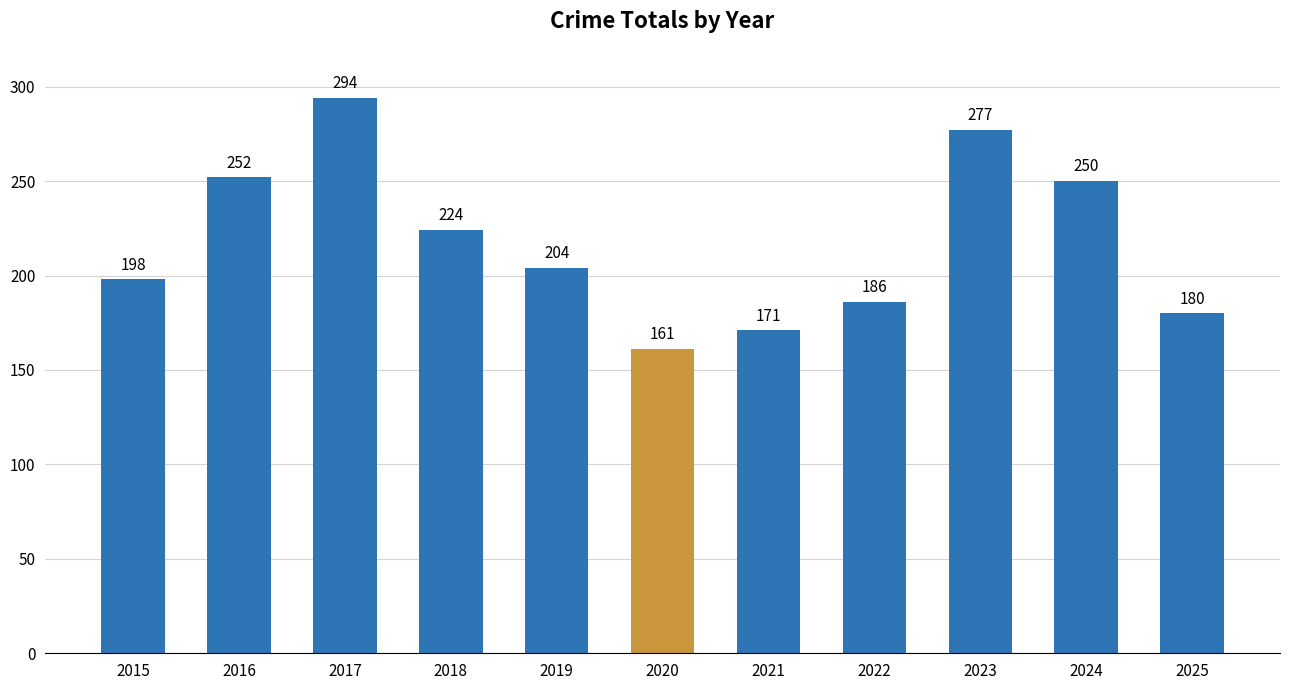

List the labels in order of value, smallest first.

2020, 2021, 2025, 2022, 2015, 2019, 2018, 2024, 2016, 2023, 2017